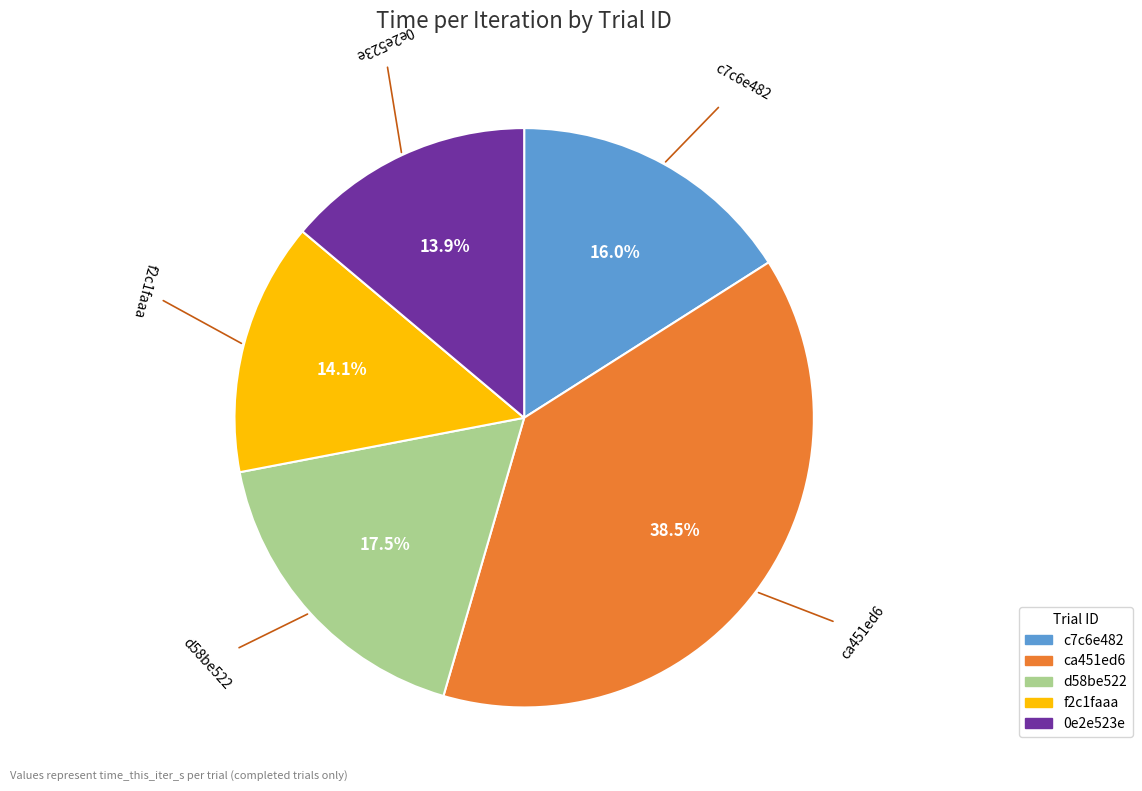

To the nearest percent, what percentage of the pie is 0e2e523e?

14%